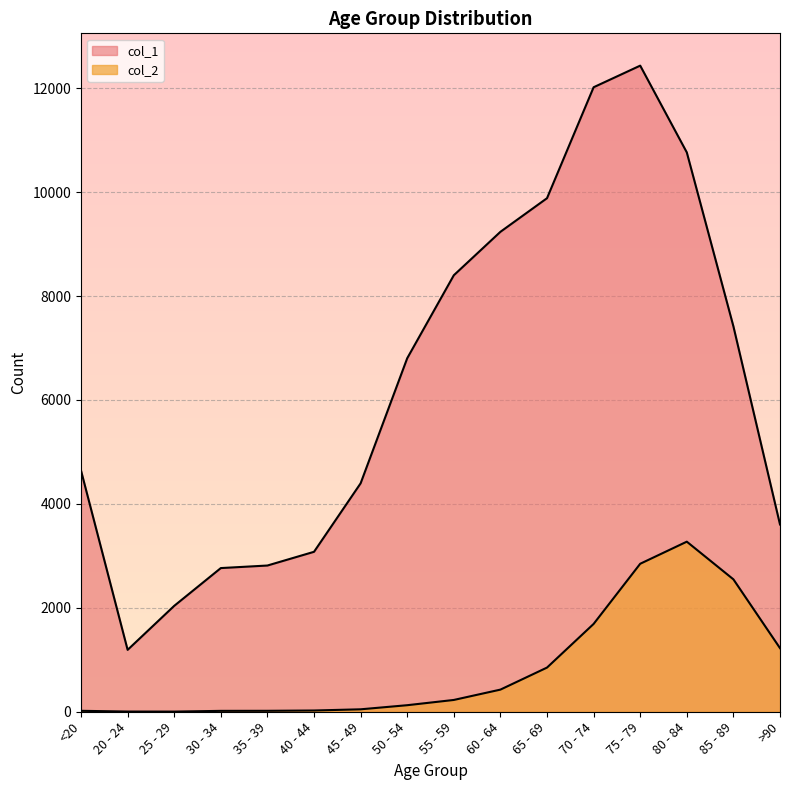

At which category does col_1 reach its first local valley?

20 - 24